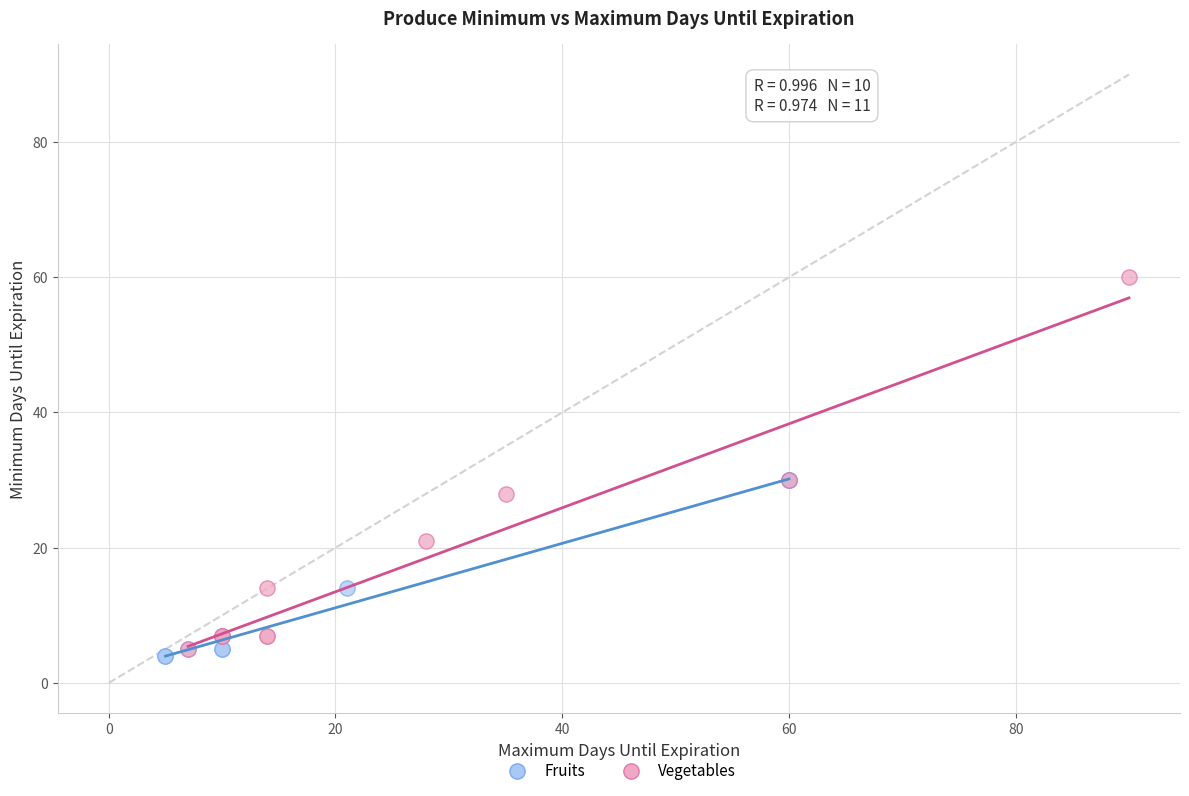

Which series has the largest Y range (max minus min)?

Vegetables